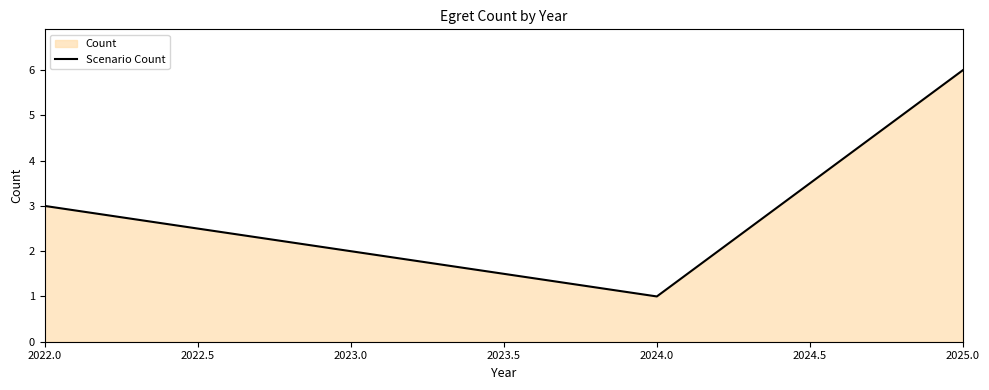

List the labels in order of value, largest first.

2025.0, 2022.0, 2023.0, 2024.0